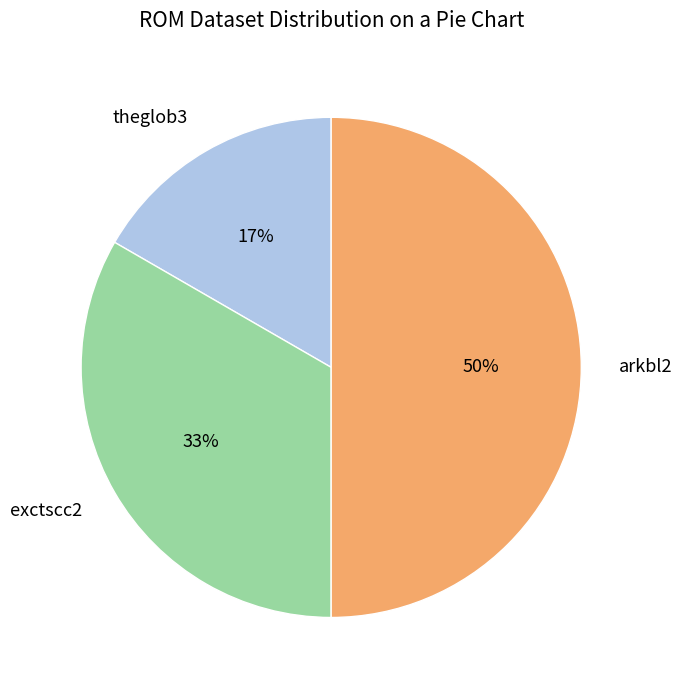

To the nearest percent, what percentage of the pie is exctscc2?

33%